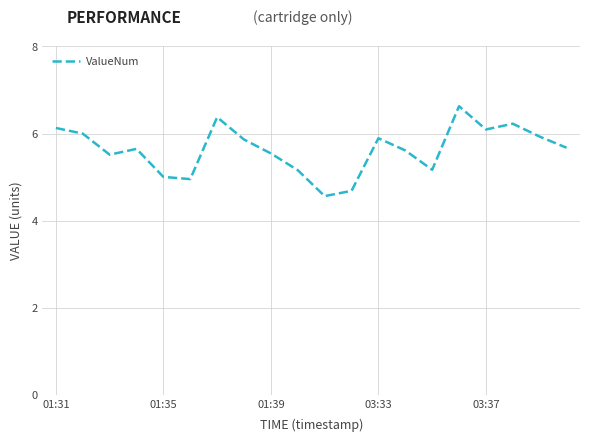

What is the minimum value shown in the chart?

4.6